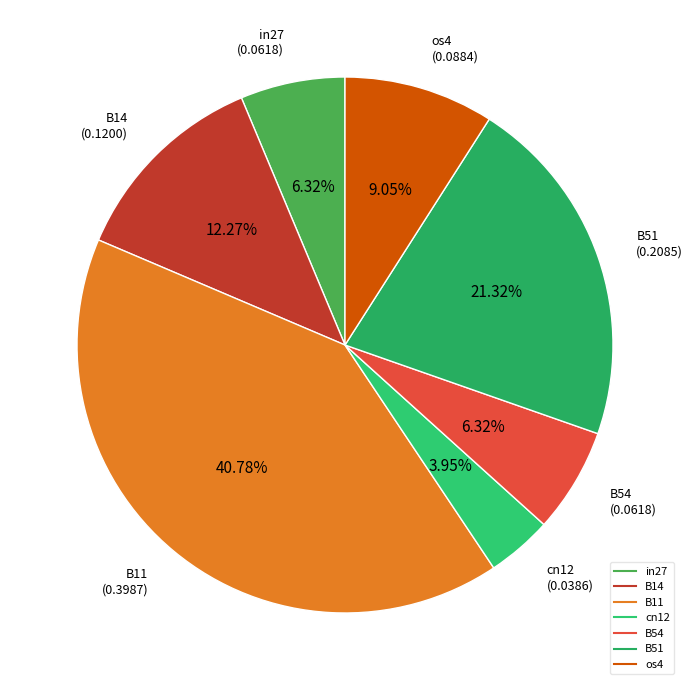

How many segments does this pie chart have?

7